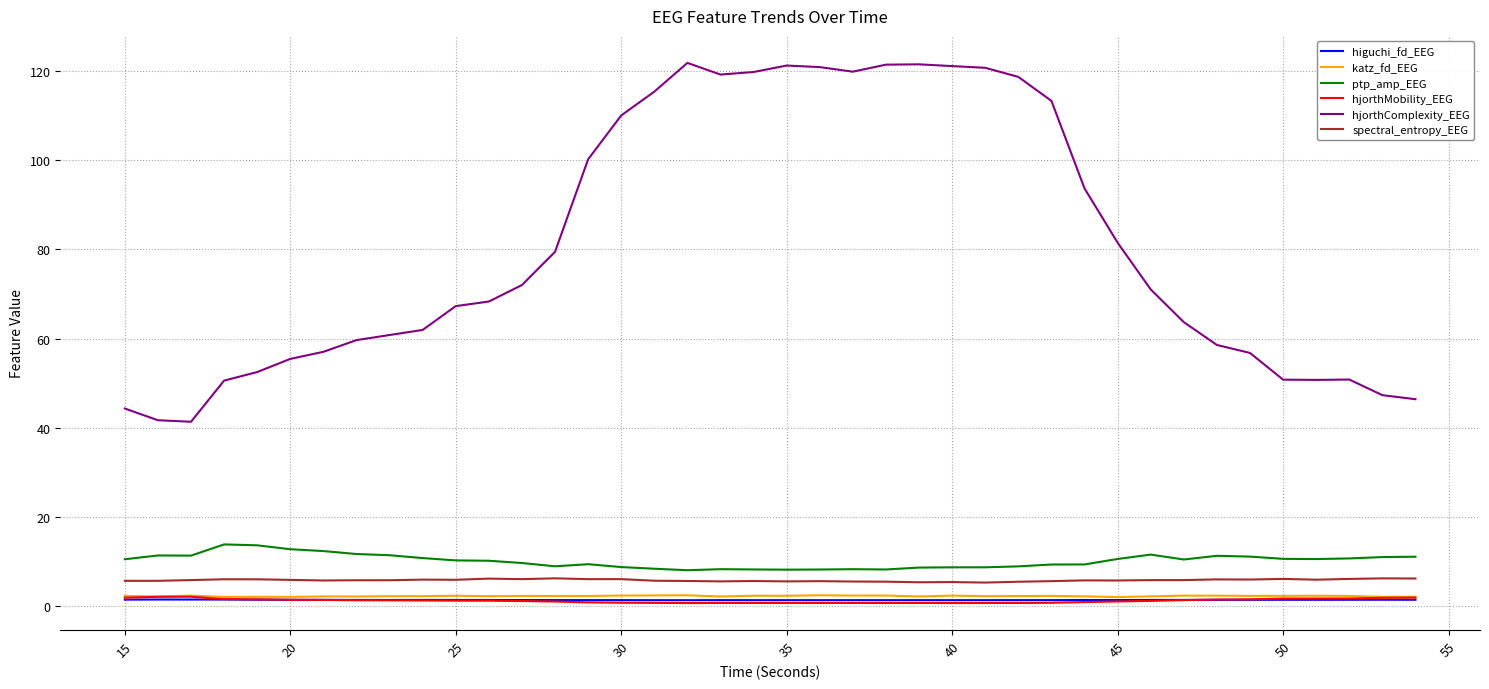

True or false: higuchi_fd_EEG has more than 0 points higher than both neighbors.

True